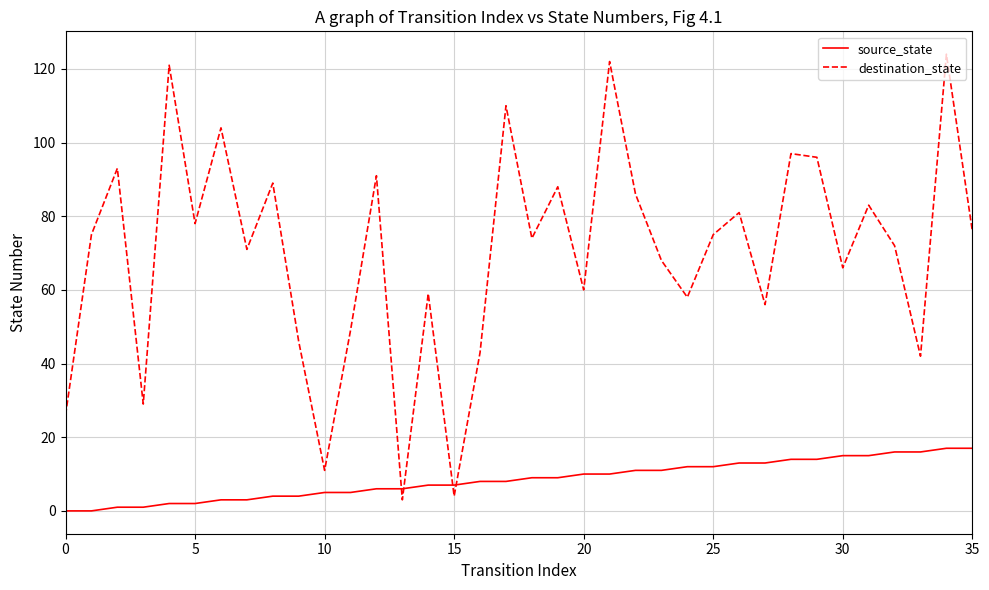

Which series ends up on top after the final intersection of source_state and destination_state?

destination_state